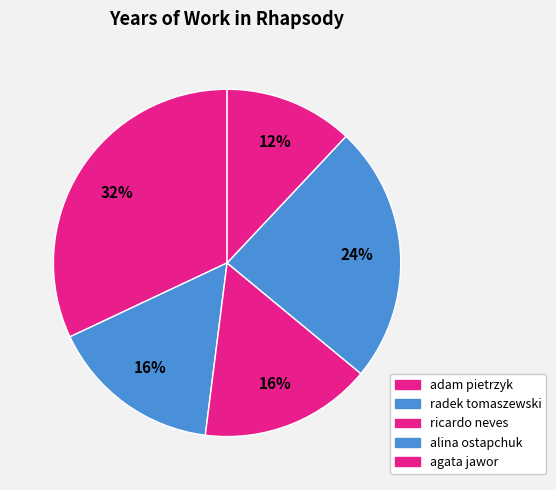

What is the smallest slice in the pie chart?

agata jawor